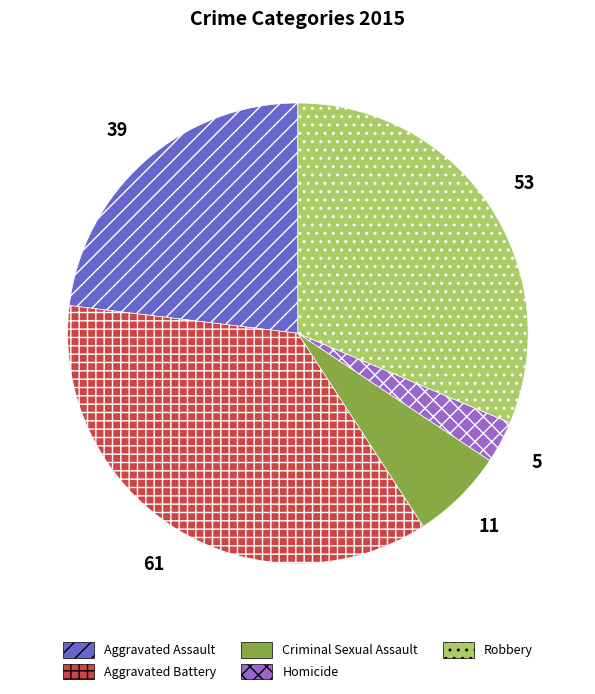

Is there a majority slice in this chart?

No